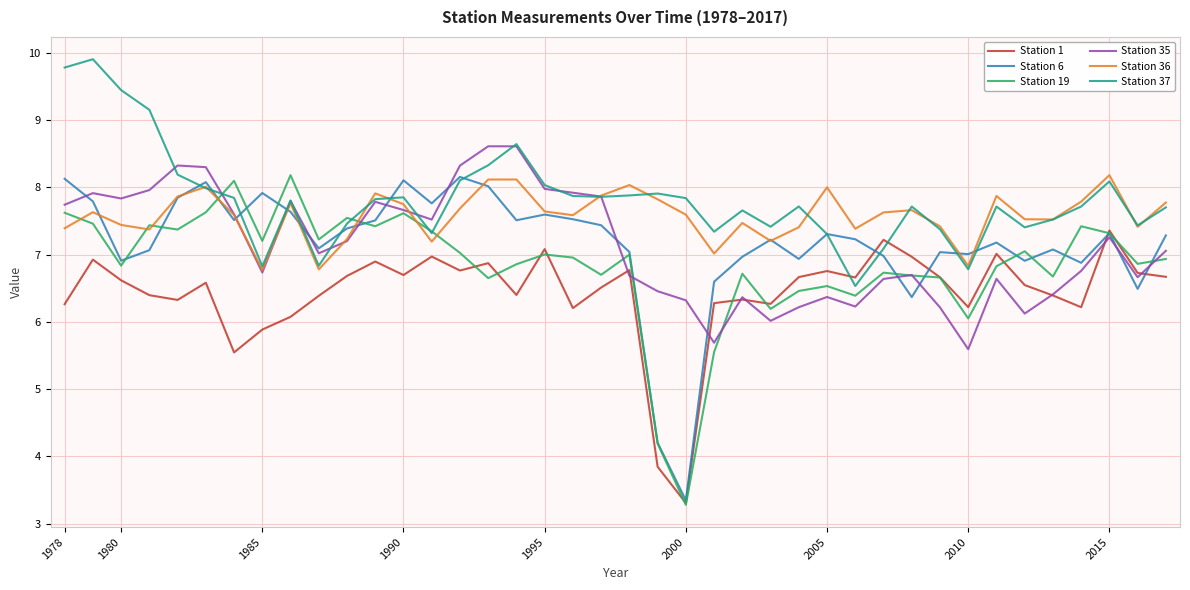

True or false: Station 1 and Station 36 cross at least once.

False